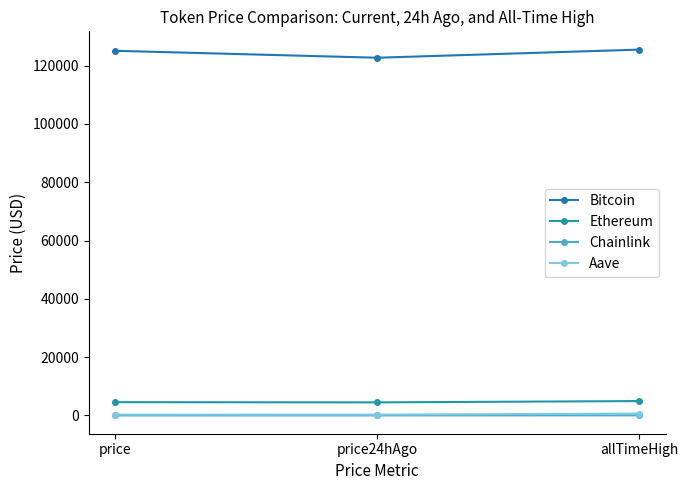

True or false: Chainlink has a value of 21.0 at allTimeHigh.

False